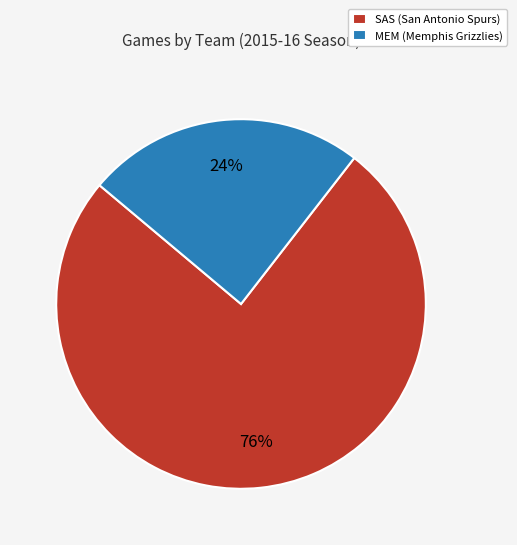

Which has a higher value, SAS (San Antonio Spurs) or MEM (Memphis Grizzlies)?

SAS (San Antonio Spurs)